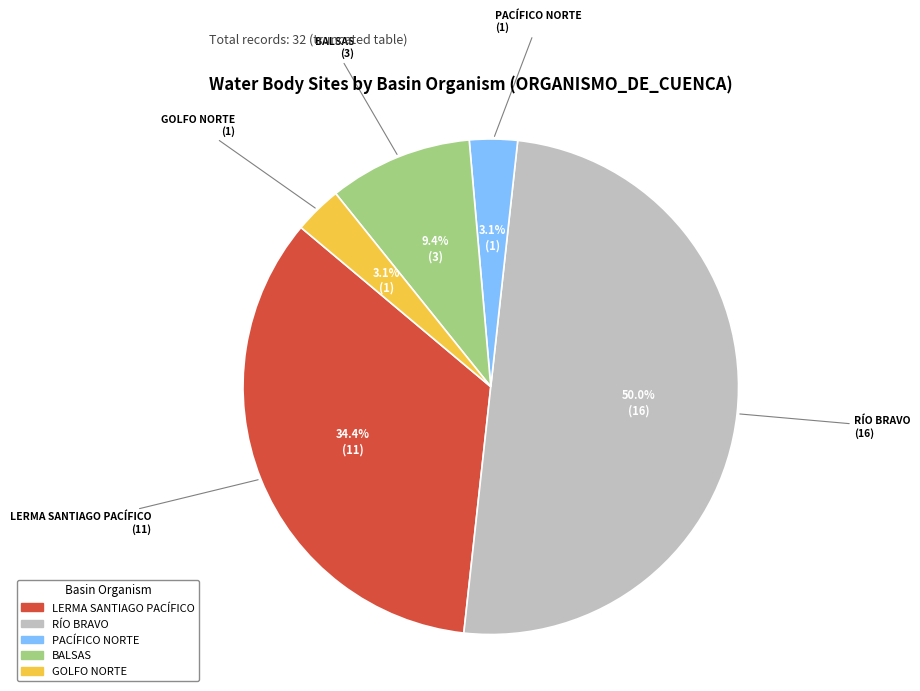

How many slices are in this pie chart?

5